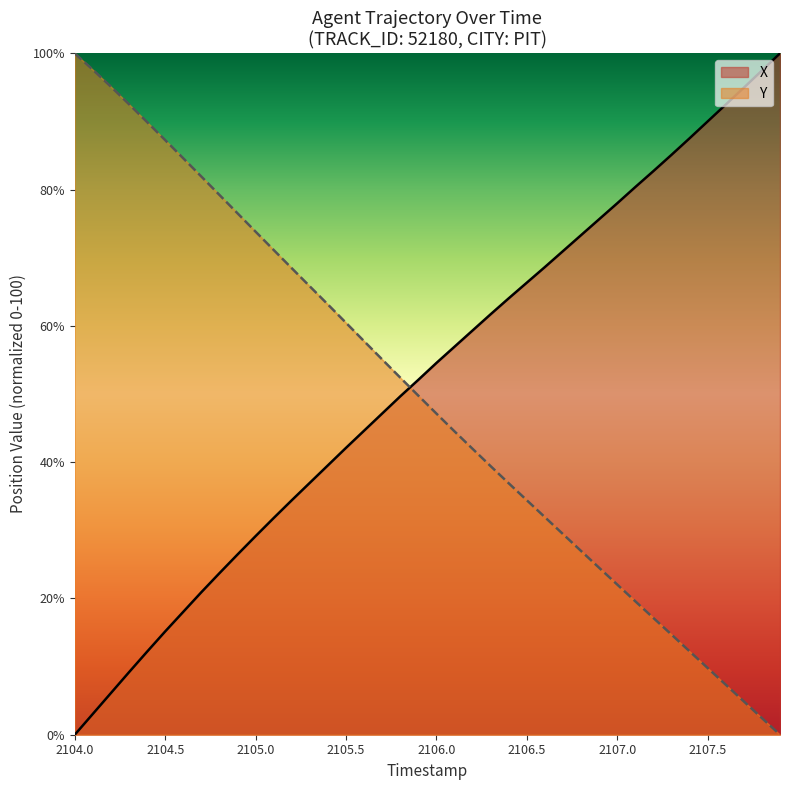

What is the total value across all series at 2105.0?

103.0